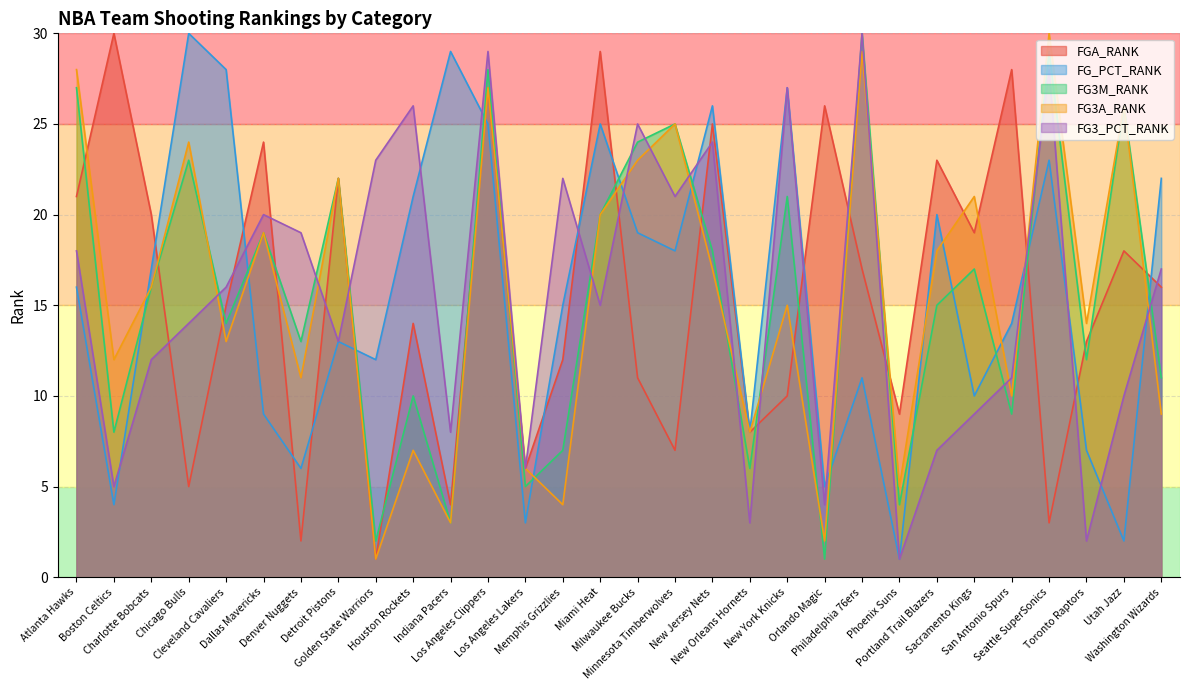

At which category does FG3M_RANK reach its first local valley?

Boston Celtics